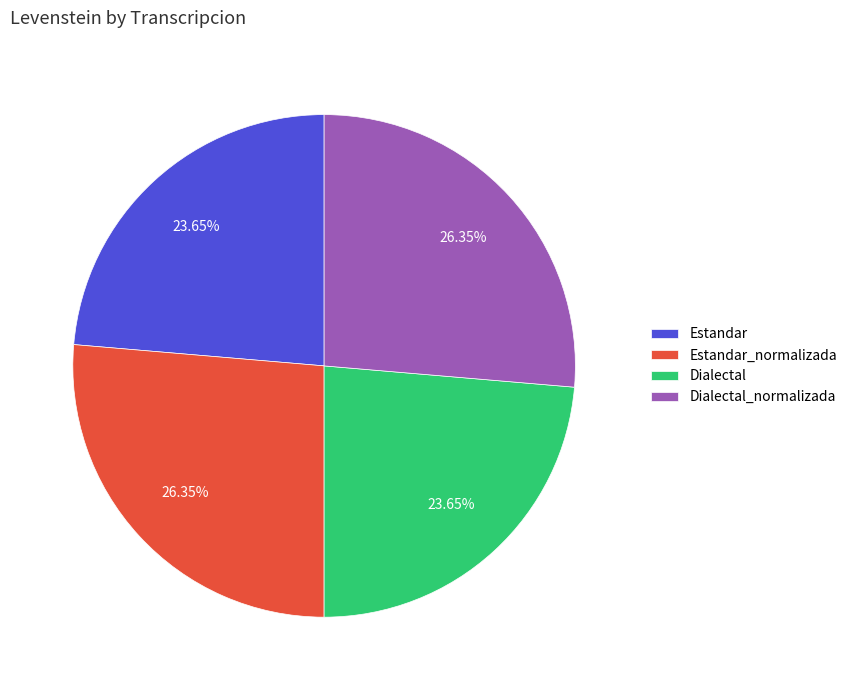

Approximately how many times larger is the value at Dialectal_normalizada compared to Estandar?

1.1